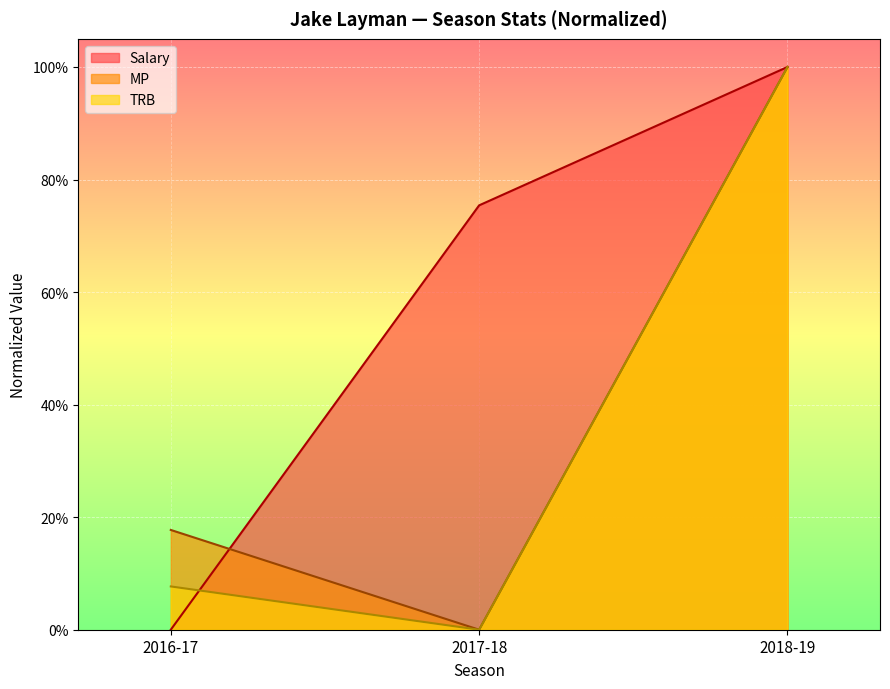

What is the difference between the maximum and minimum values in the TRB series?

1.0